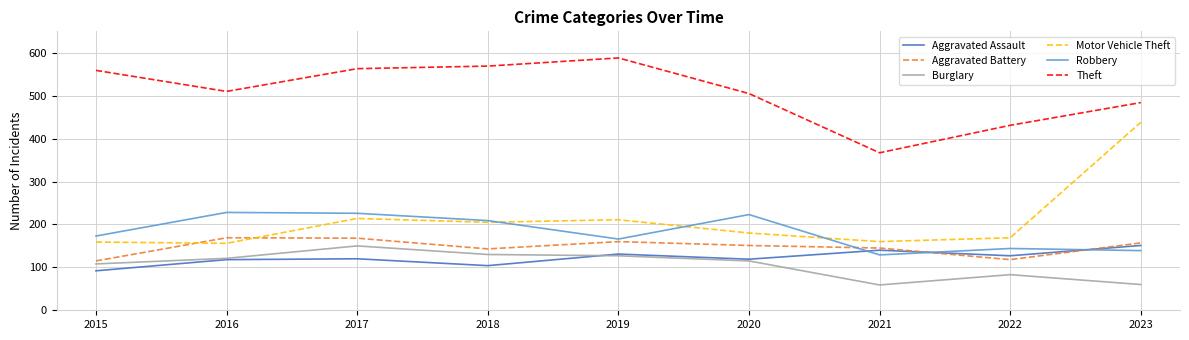

Count the number of data series in this chart.

6